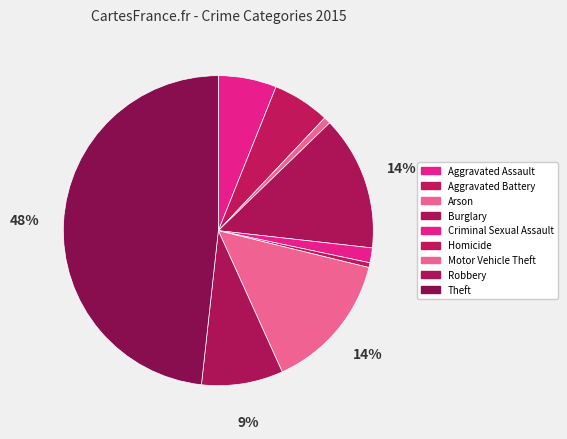

How many slices are in this pie chart?

9